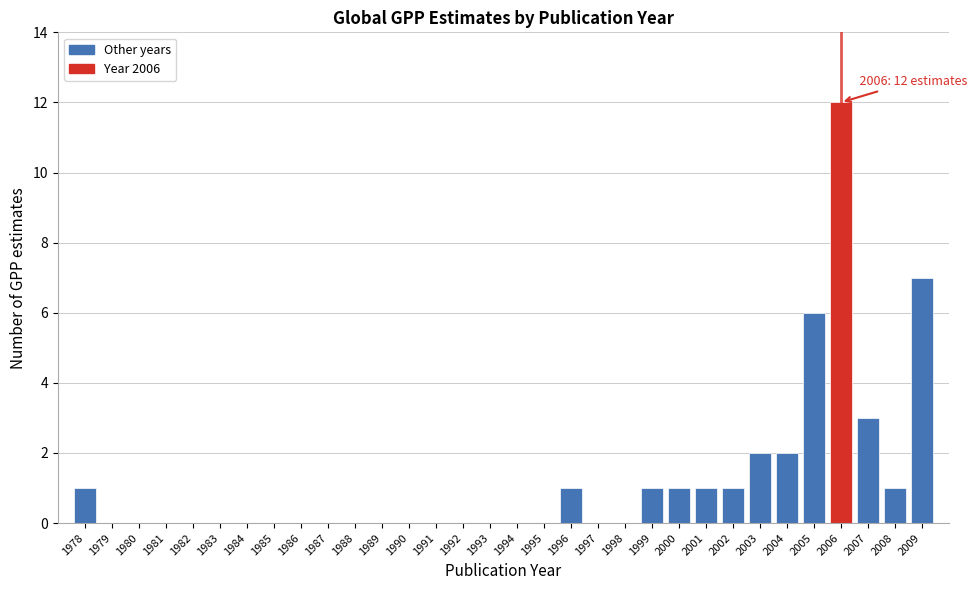

The value at 1991 is 0. True or false?

True